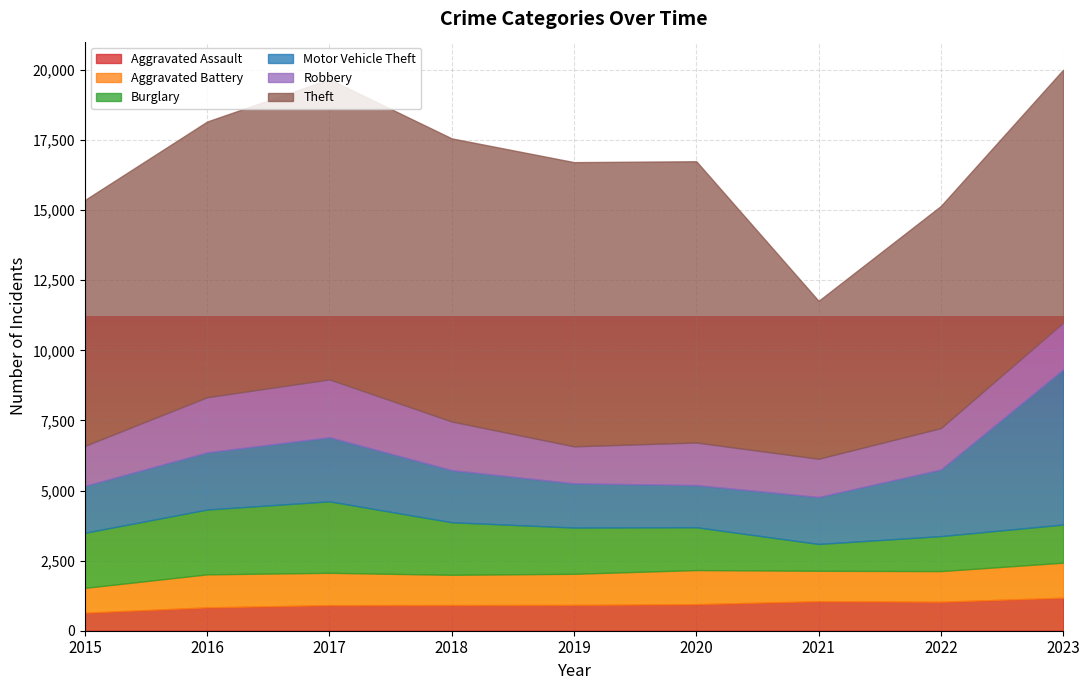

How many lines are shown in the chart?

6